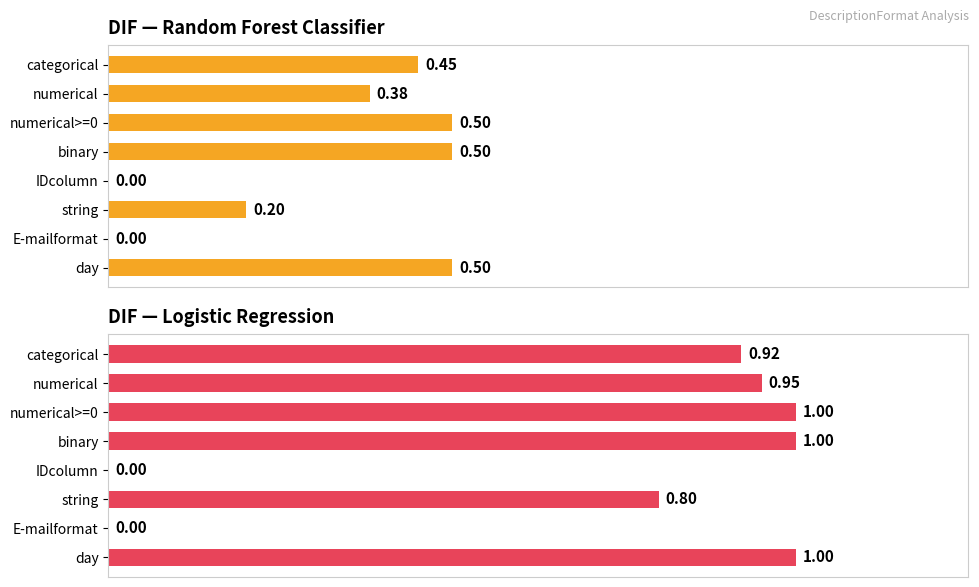

How many bars are there in total?

16